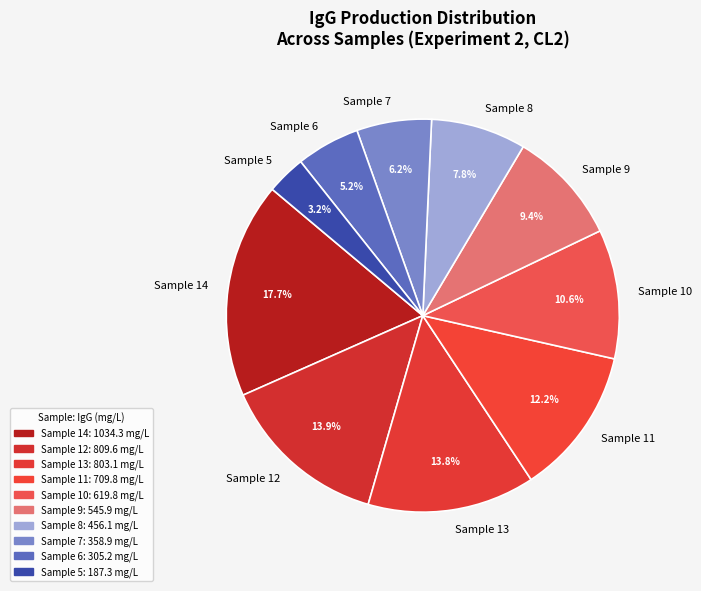

Is there a majority slice in this chart?

No